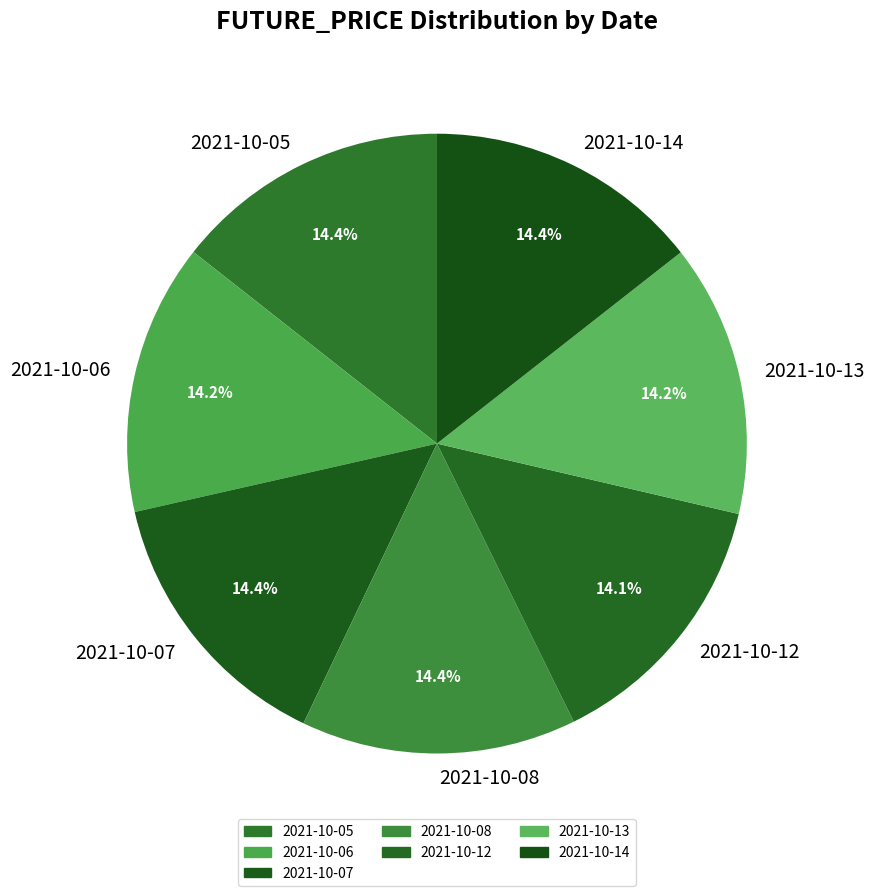

Approximately how many times larger is the value at 2021-10-07 compared to 2021-10-05?

1.0